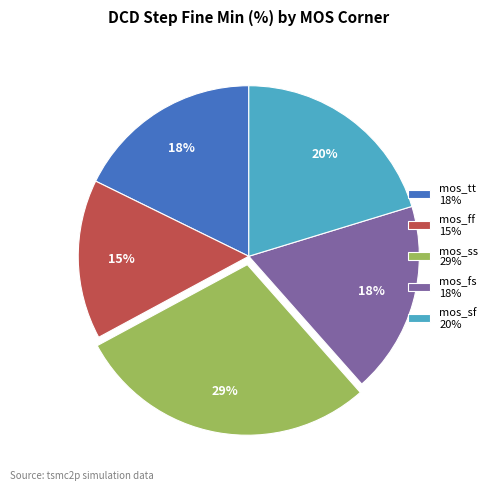

Which has a higher value, mos_tt 18% or mos_ss 29%?

mos_ss 29%